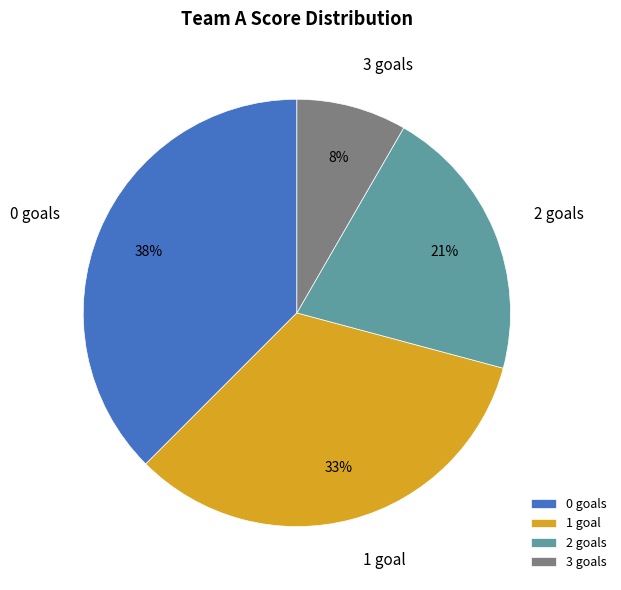

To the nearest percent, what is the difference between the largest and smallest slice percentages?

29%